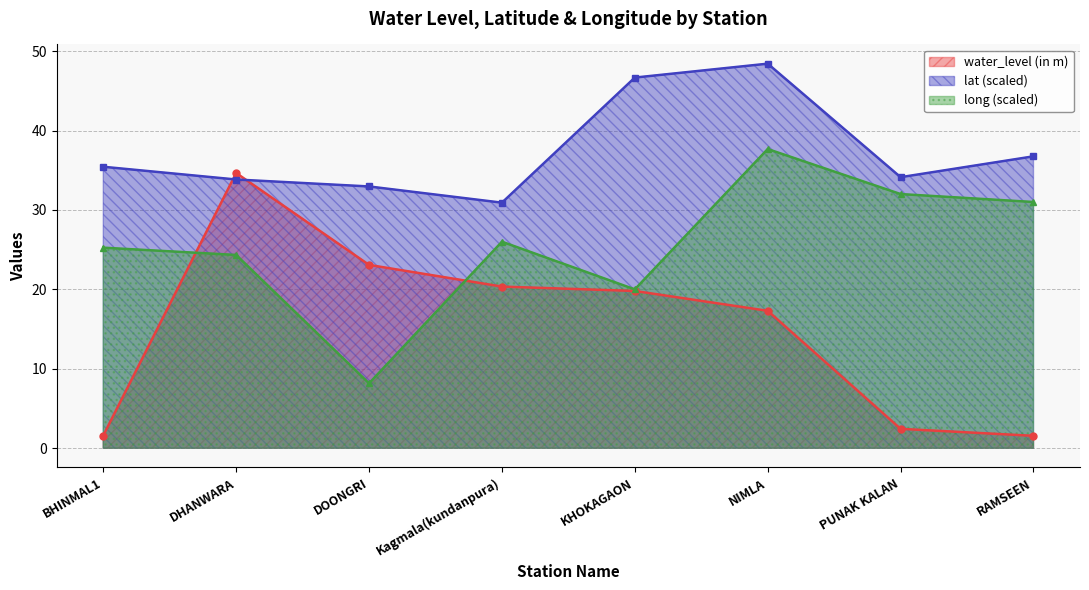

True or false: long has more than 0 interior local peaks.

True